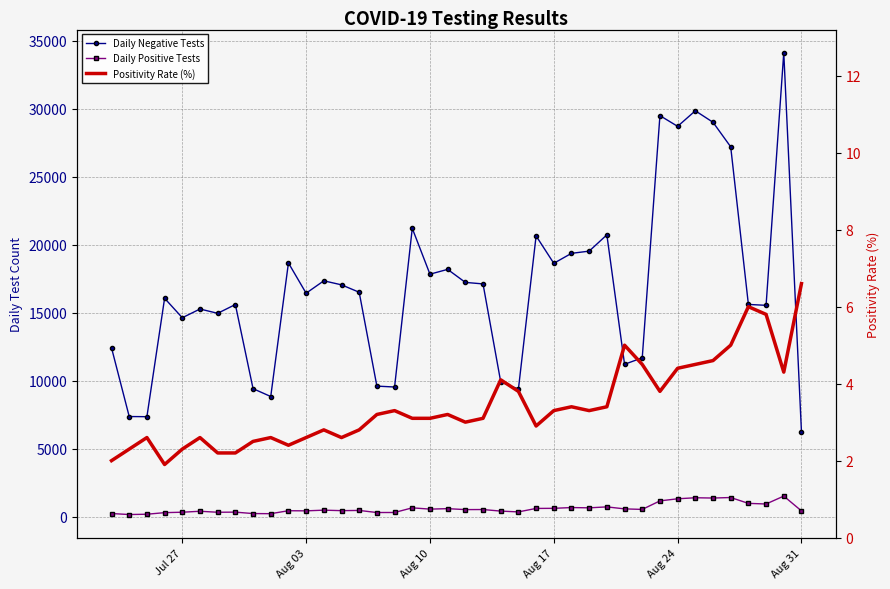

What is the difference between the maximum and second lowest values in the Daily Negative Tests series?

26765.0